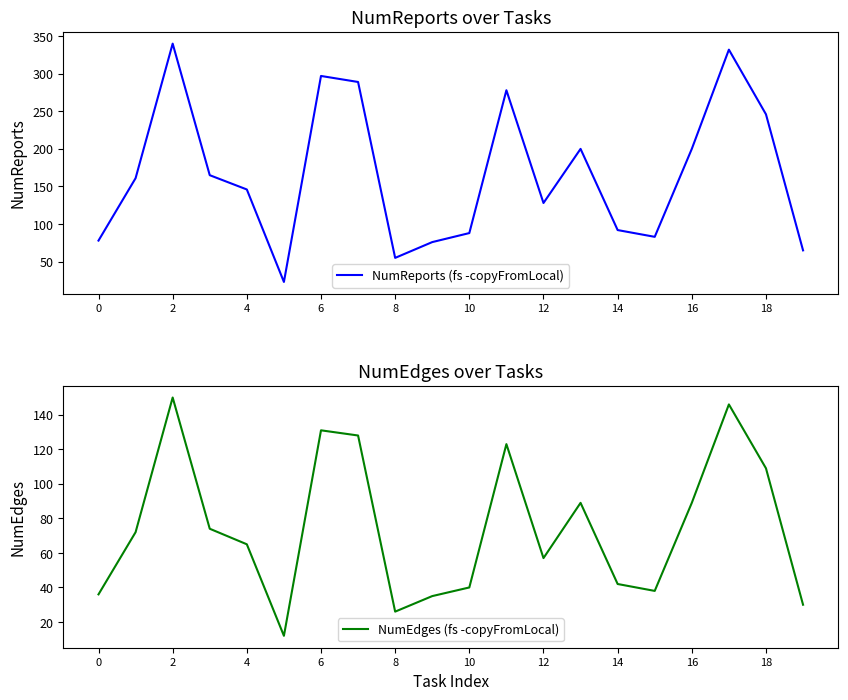

What is the minimum value for NumReports (fs -copyFromLocal)?

23